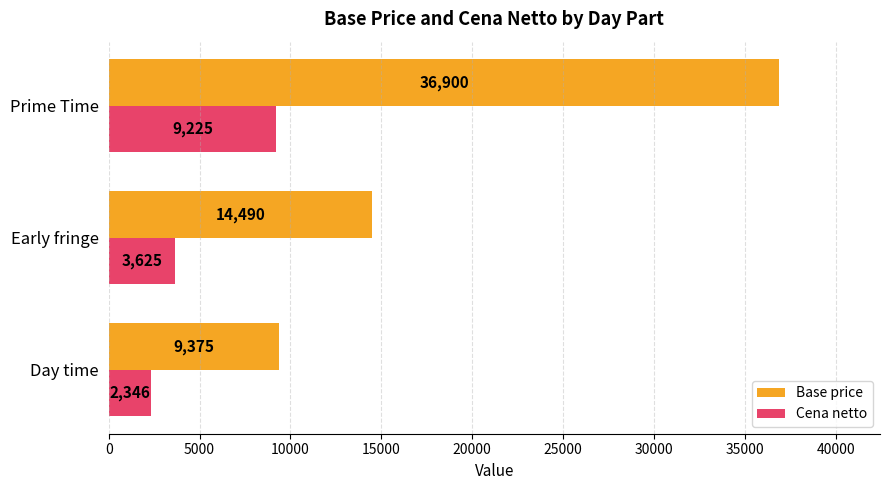

Between Day time and Early fringe, which series saw the biggest shift?

Base price